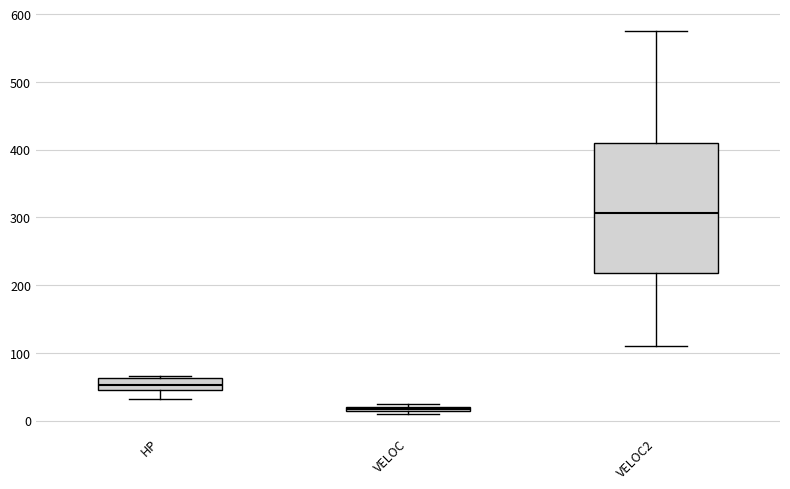

Which box's median line is the lowest?

VELOC